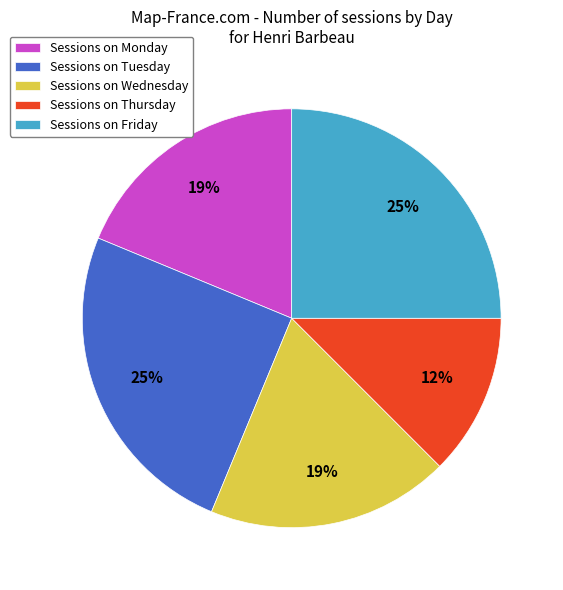

To the nearest percent, what is the difference between the Sessions on Wednesday and Sessions on Tuesday slice percentages?

6%